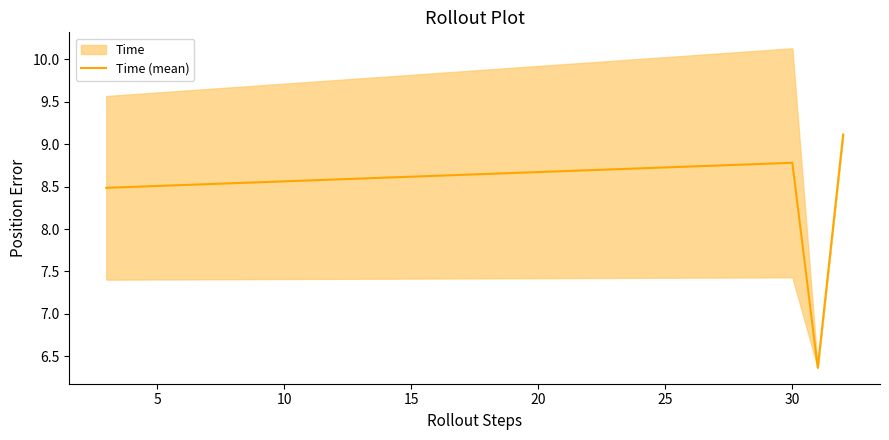

Does the chart display data point markers on the line(s)?

No